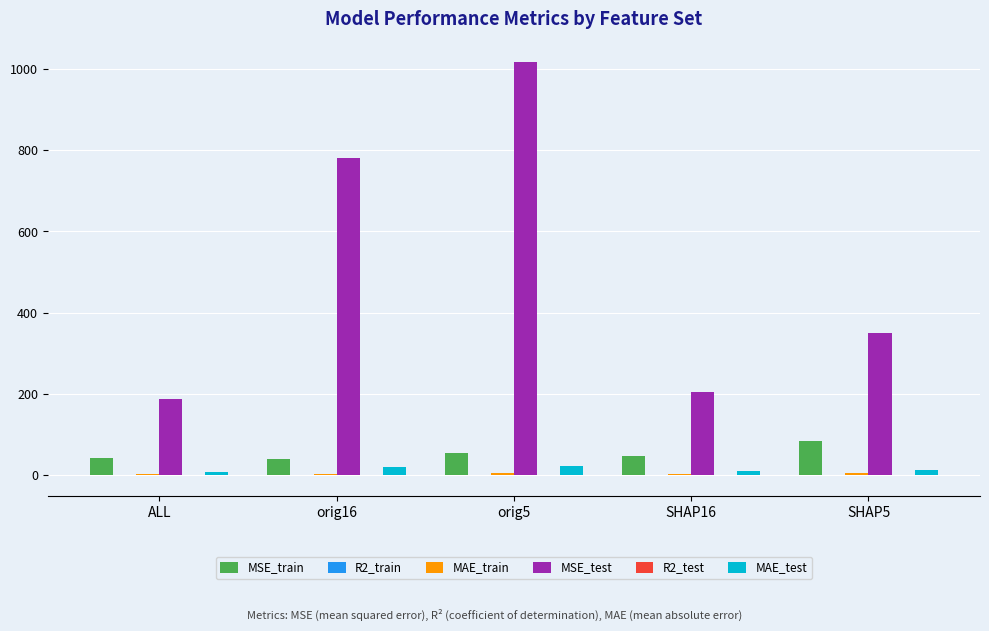

What is the sum of all MSE_train values?

268.3